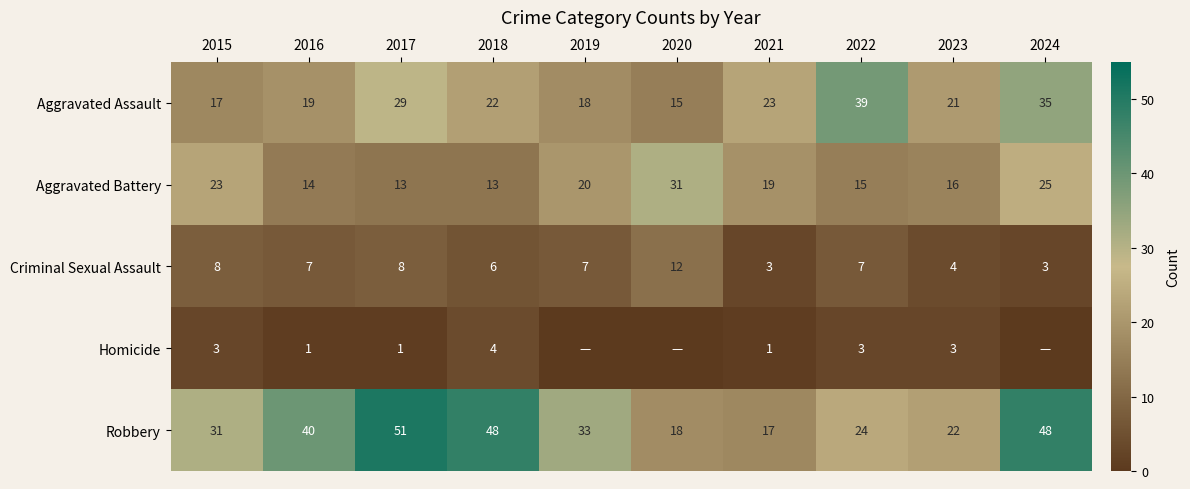

Which label corresponds to the smallest value in the chart?

2019